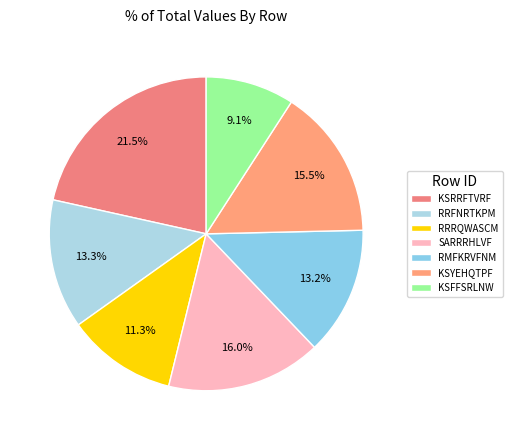

Is it true that KSYEHQTPF is 27% of the pie?

False